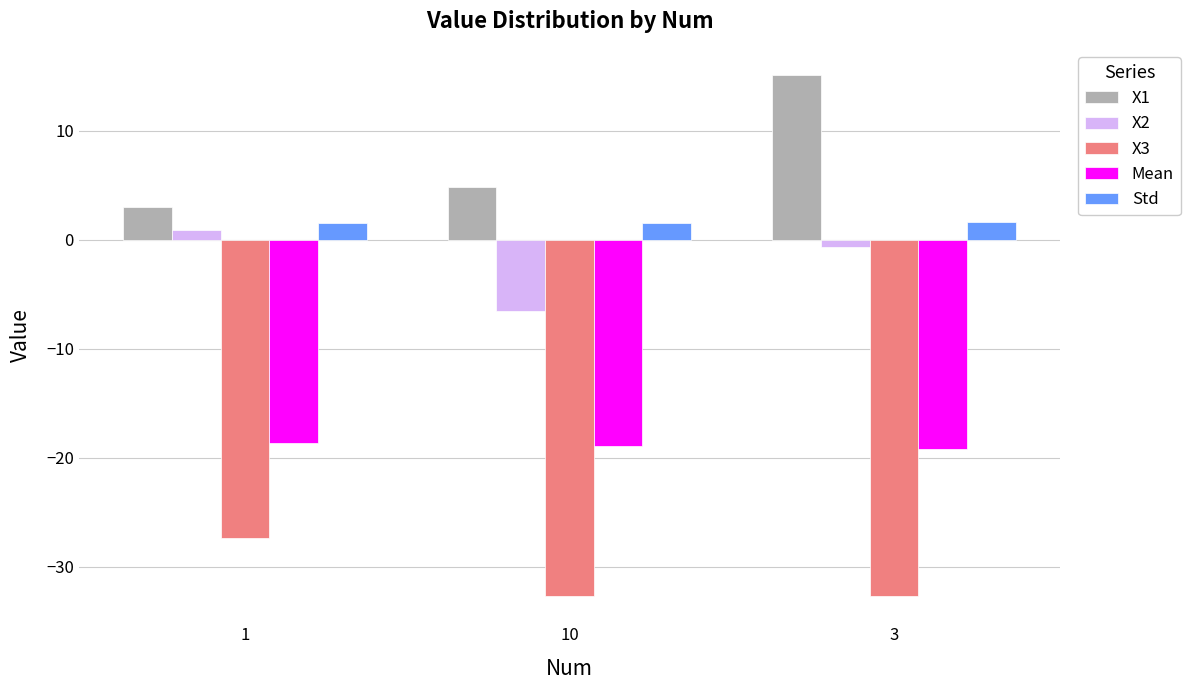

Where does the X3 series first go above -32?

1